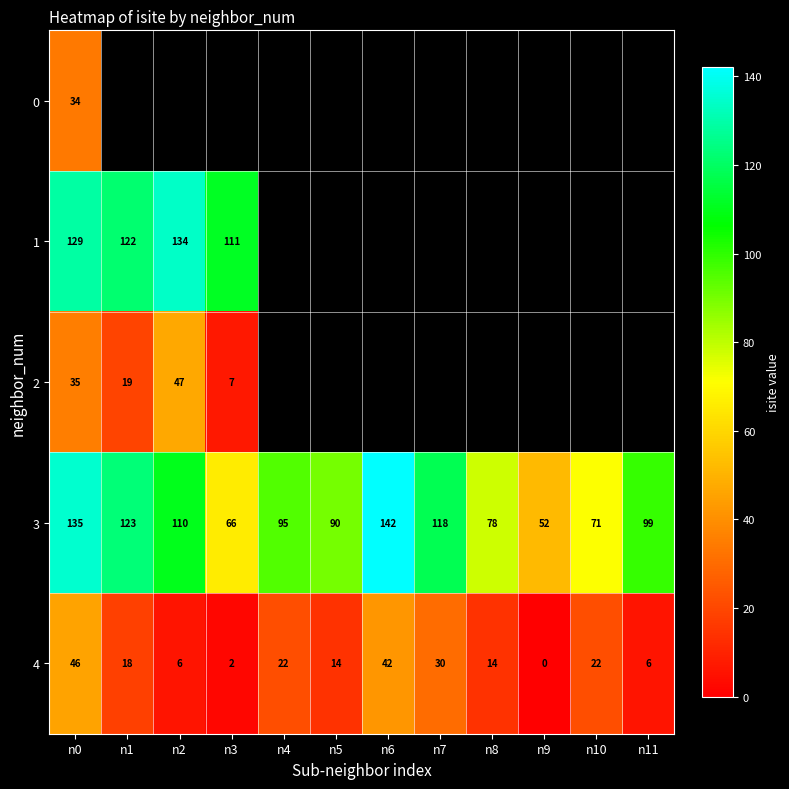

The 3 series shows 61 at n1. True or false?

False